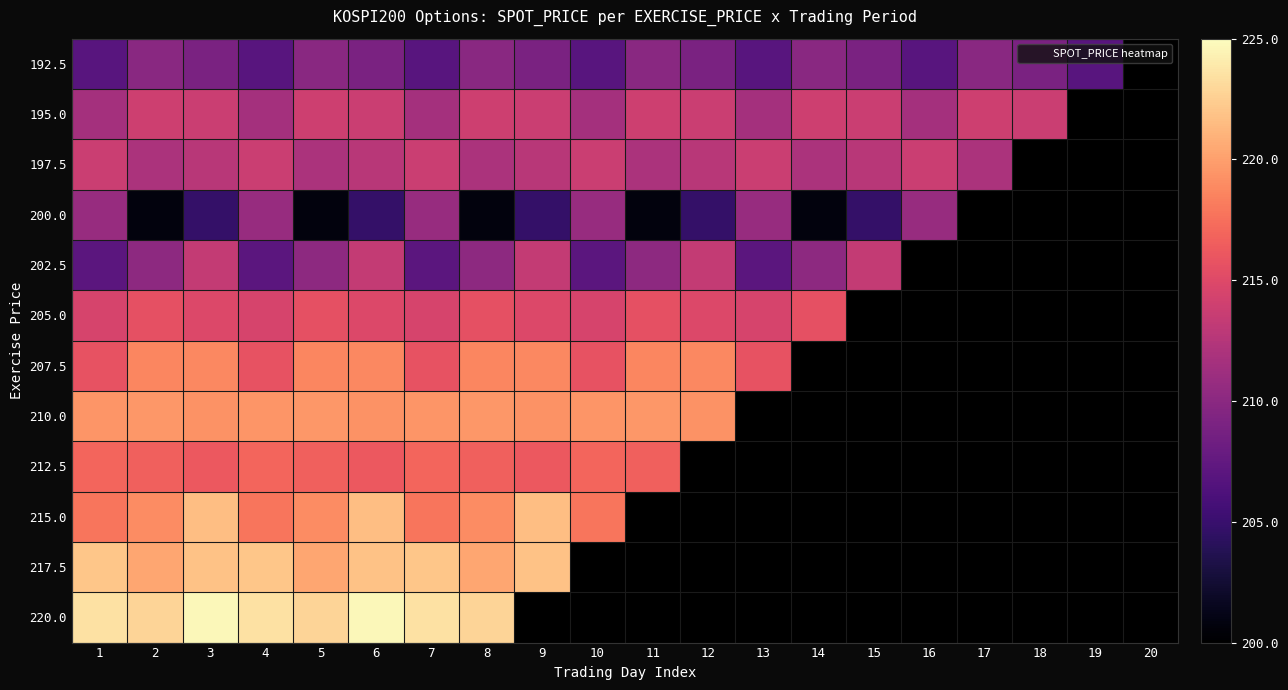

Which has a higher value, 20 or 17?

17